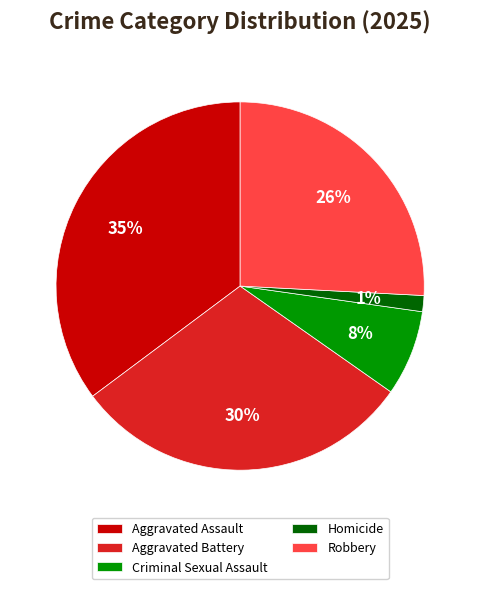

To the nearest percent, what percentage of the pie is Aggravated Battery?

30%